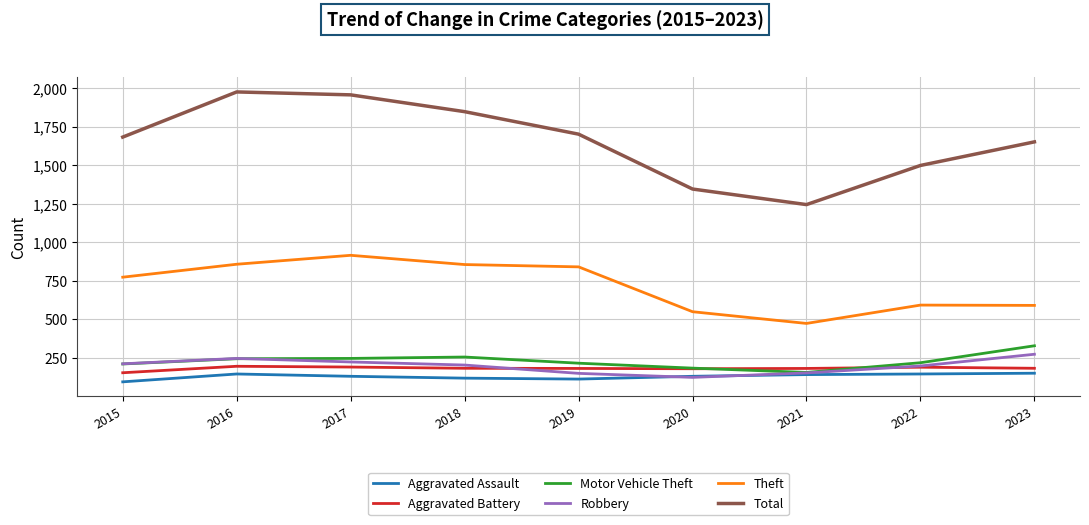

True or false: Aggravated Assault and Aggravated Battery intersect in this chart.

False